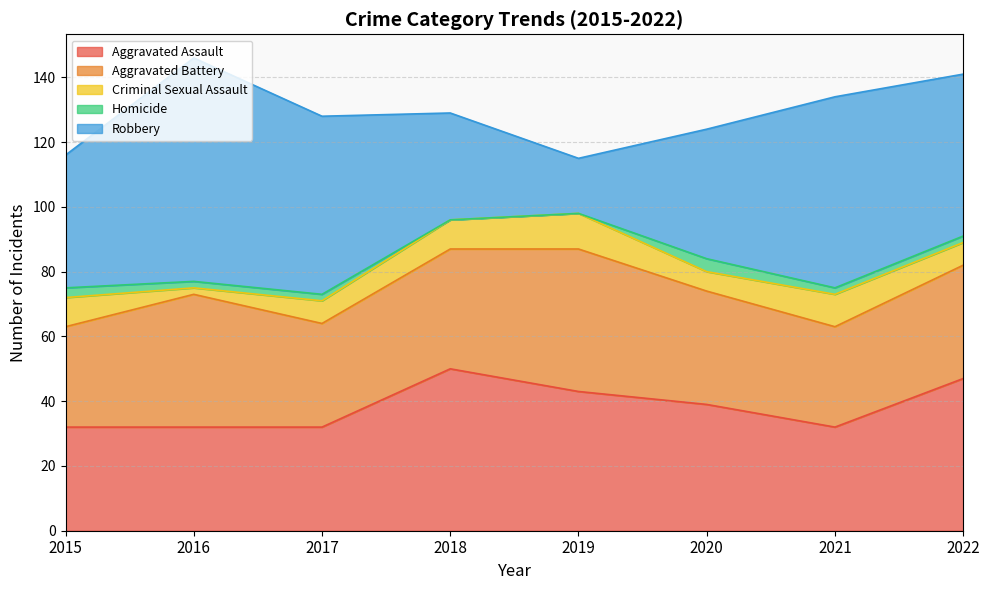

The value of Criminal Sexual Assault at 2019 is 11. True or false?

True